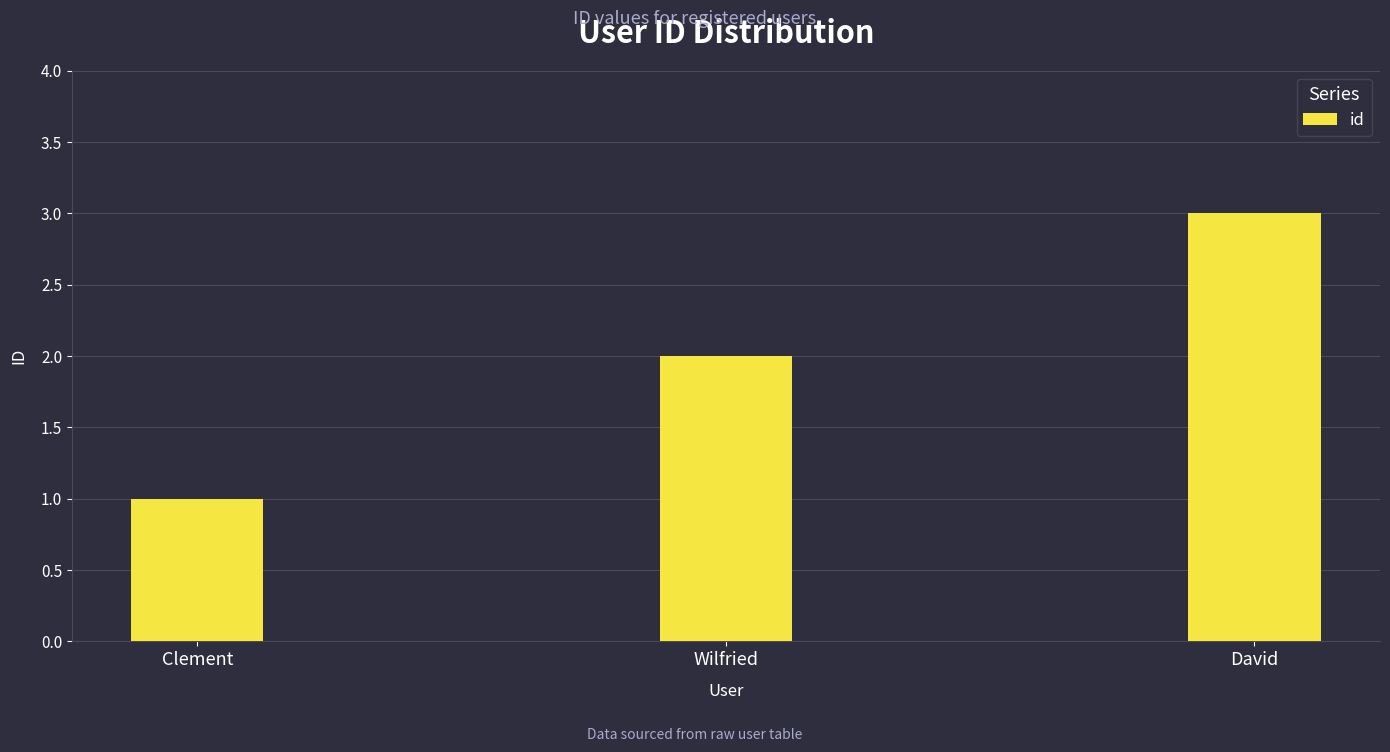

What is the approximate value at David?

3